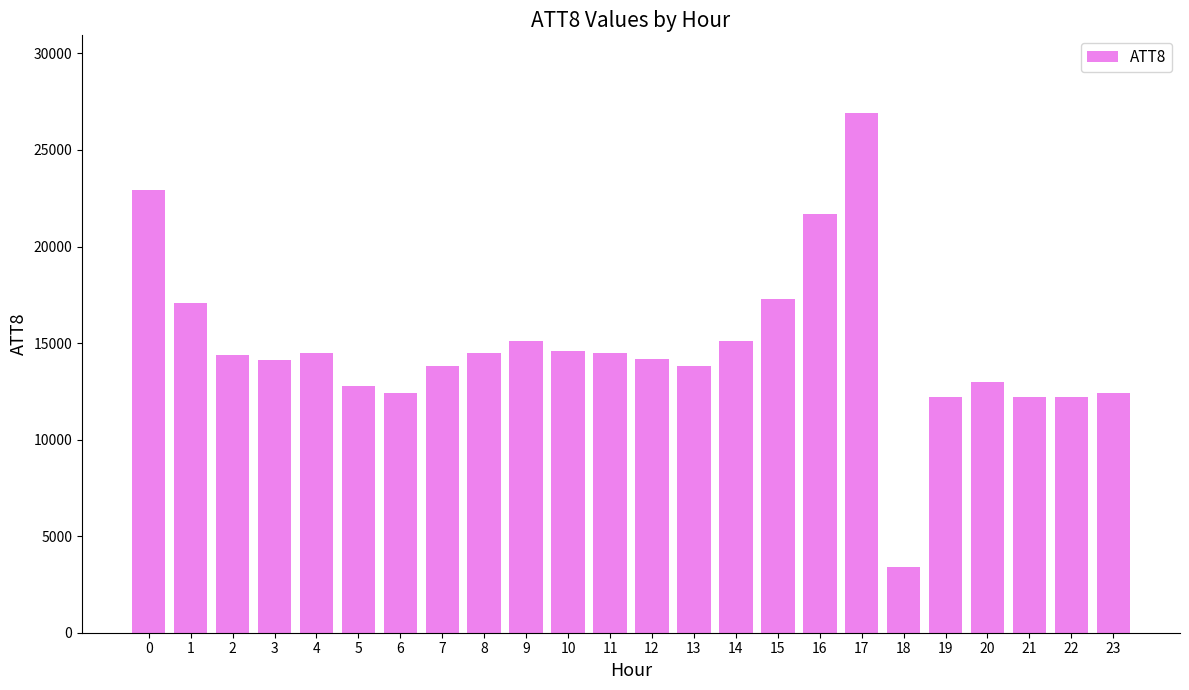

How many data points are less than 14400?

12